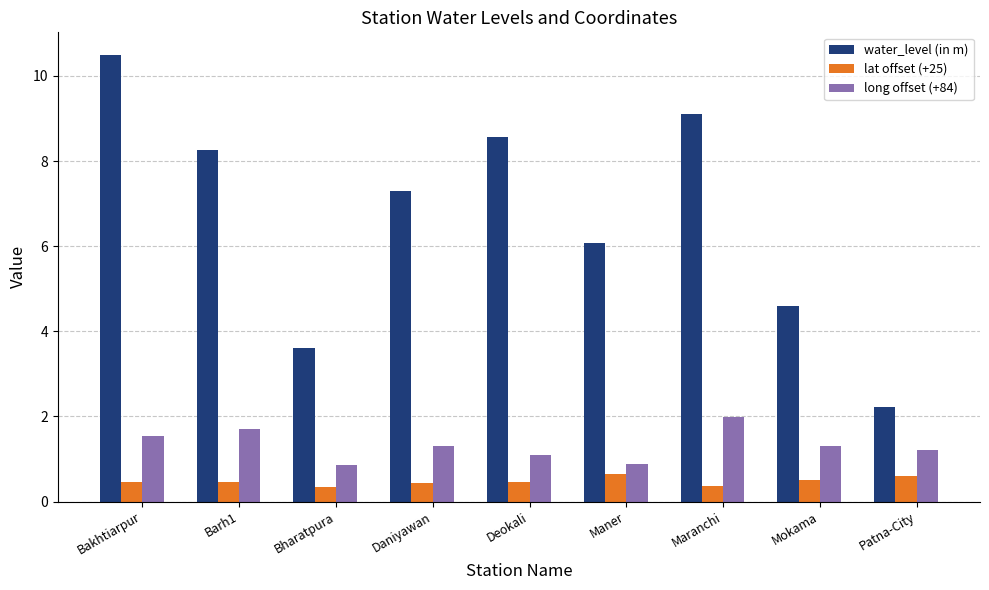

Which series has the widest spread of values?

water_level (in m)